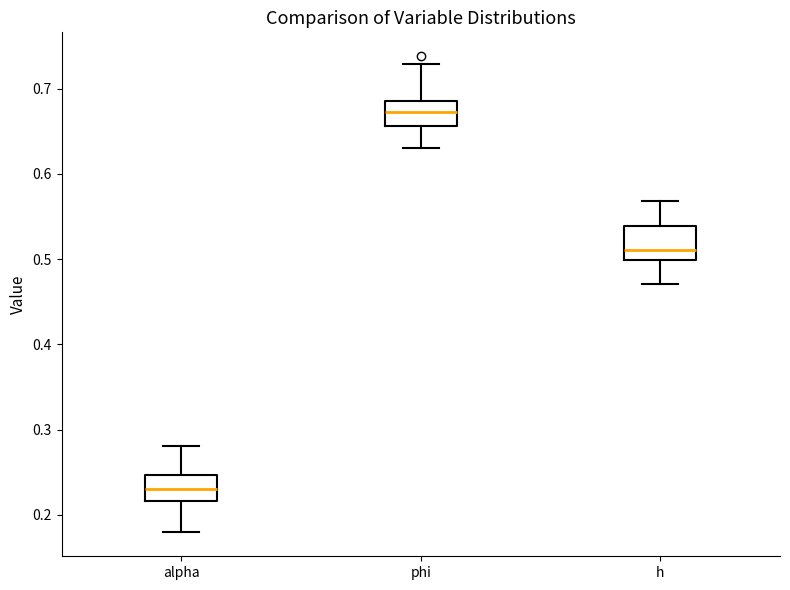

Reading left to right, read every box against the y-axis: the position of its median line, the range the box covers, and the ends of its whiskers. The values are not printed on the chart, so give them approximately, as read against the axis.

alpha: median 0.23, box 0.22 to 0.25, whiskers 0.18 to 0.28
phi: median 0.67, box 0.66 to 0.69, whiskers 0.63 to 0.73
h: median 0.51, box 0.50 to 0.54, whiskers 0.47 to 0.57